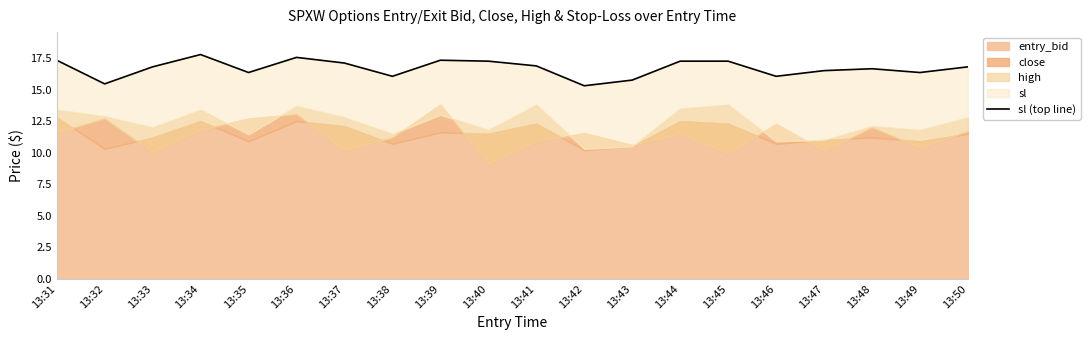

Where is the first local maximum?

13:34